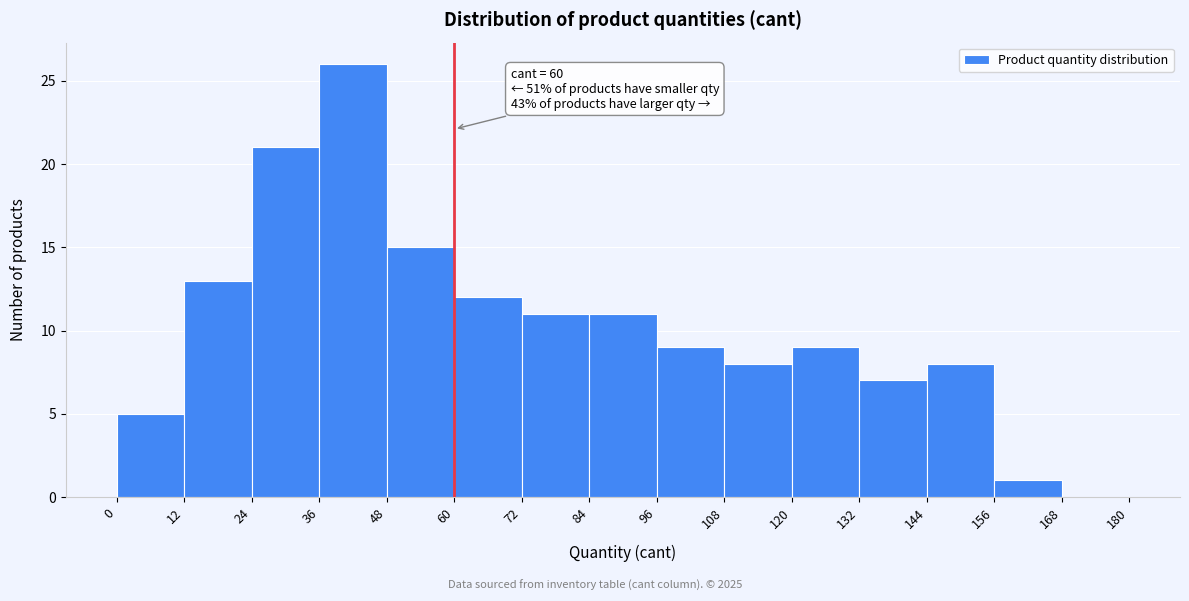

Over which range of the x-axis is the bar tallest?

36 to 48